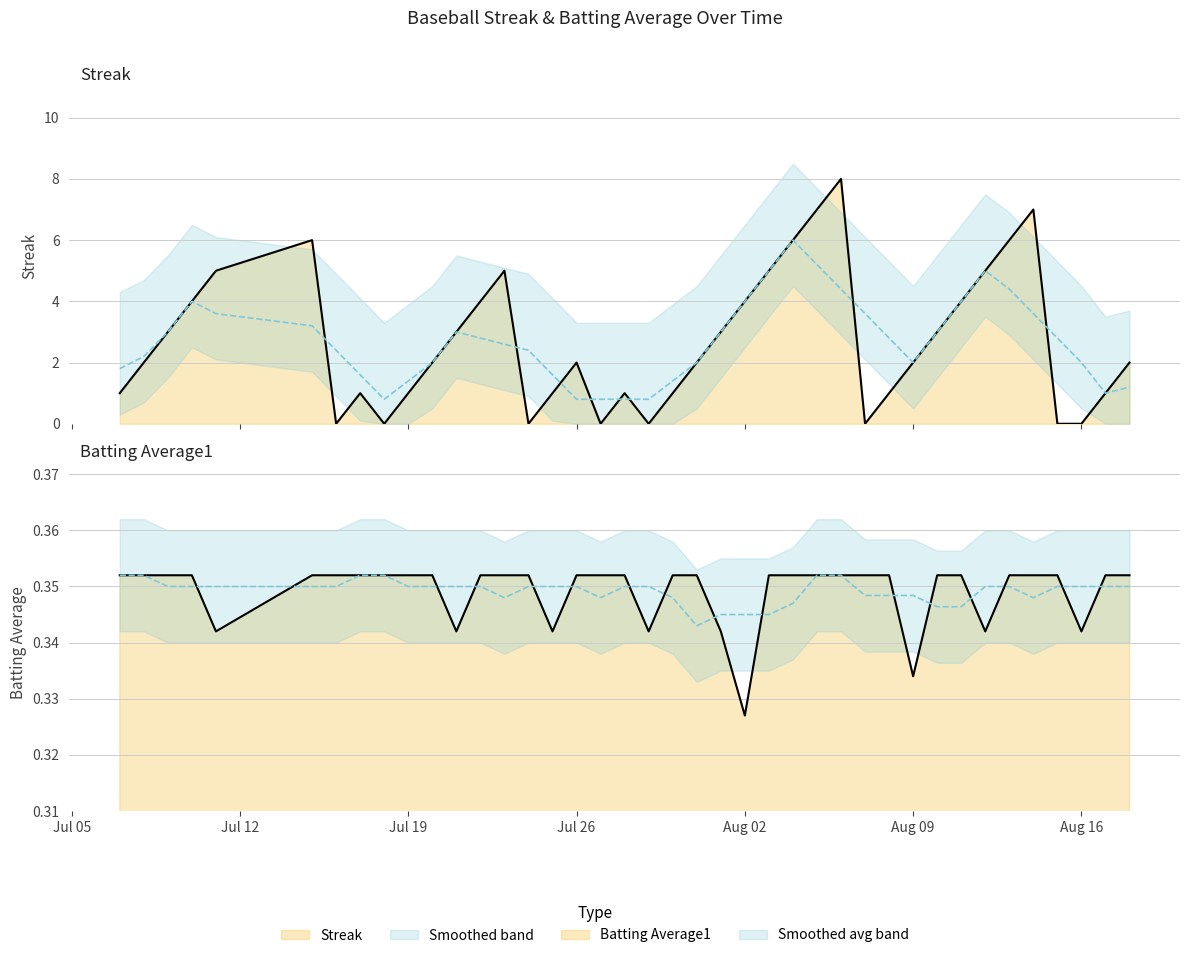

True or false: Streak and Batting Average1 intersect in this chart.

True